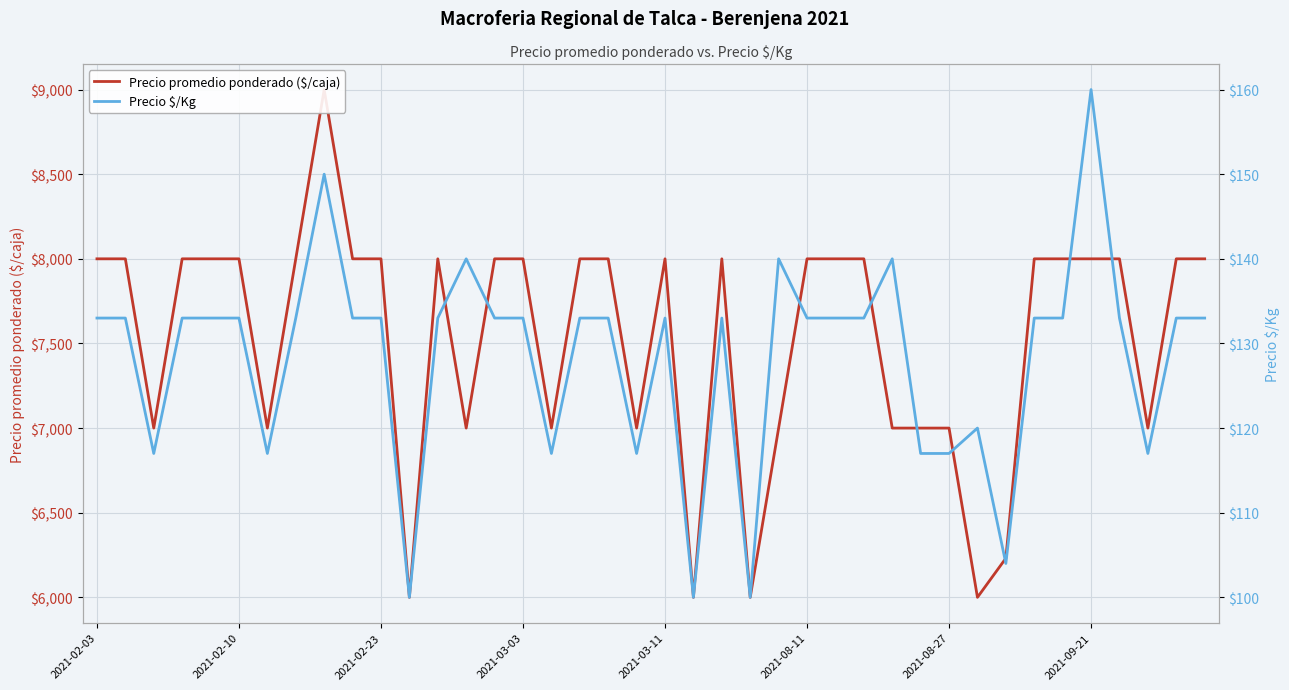

The value of Precio $/Kg at 34 is 133. True or false?

True